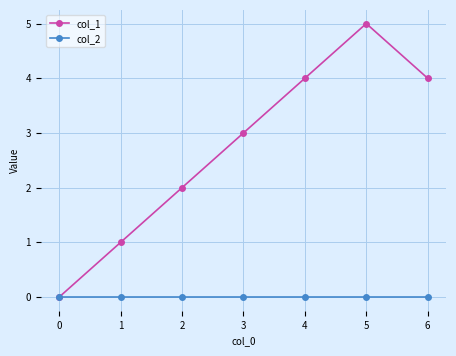

Does the chart display data point markers on the line(s)?

Yes